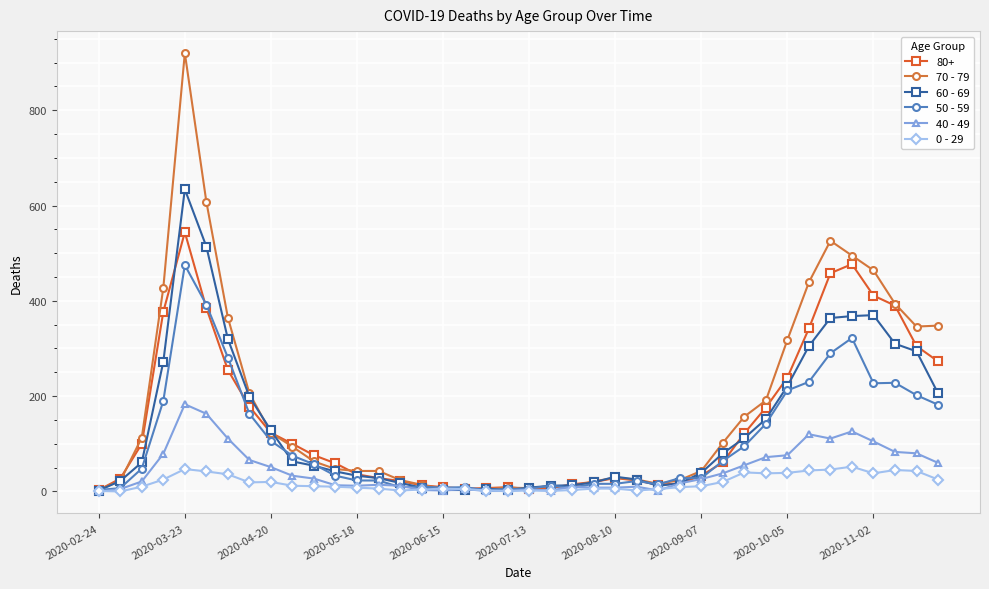

True or false: 70 - 79 has more than 0 interior local peaks.

True